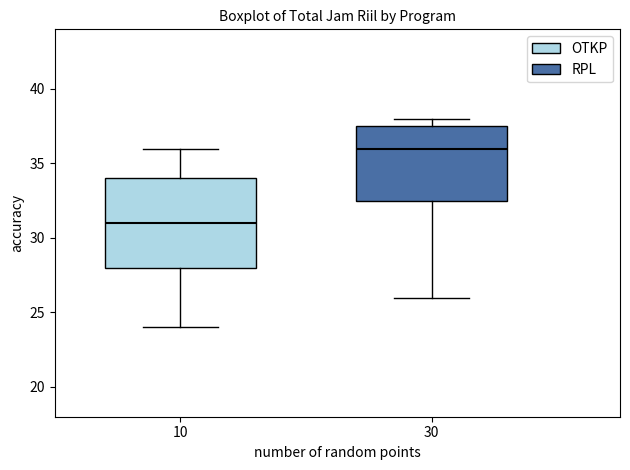

Which box's median line is the highest?

30